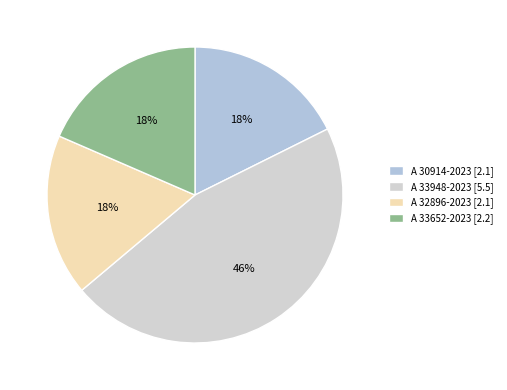

Count the number of slices in the pie.

4